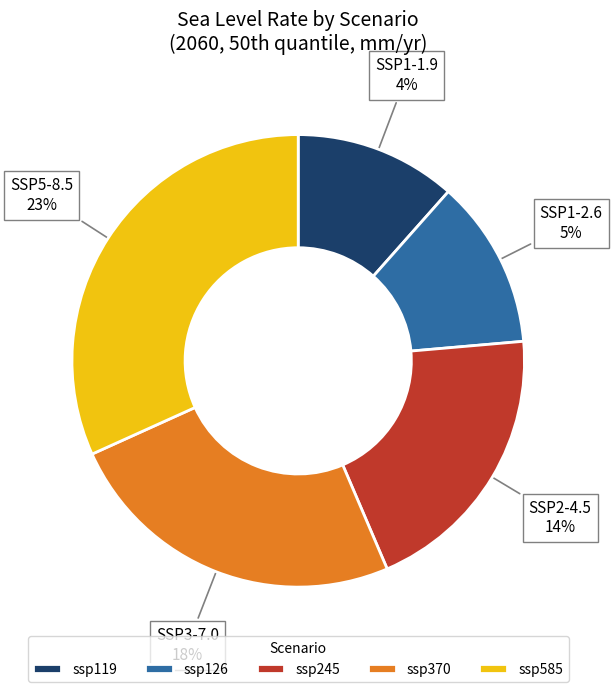

Rank the categories by value from highest to lowest.

ssp585, ssp370, ssp245, ssp126, ssp119